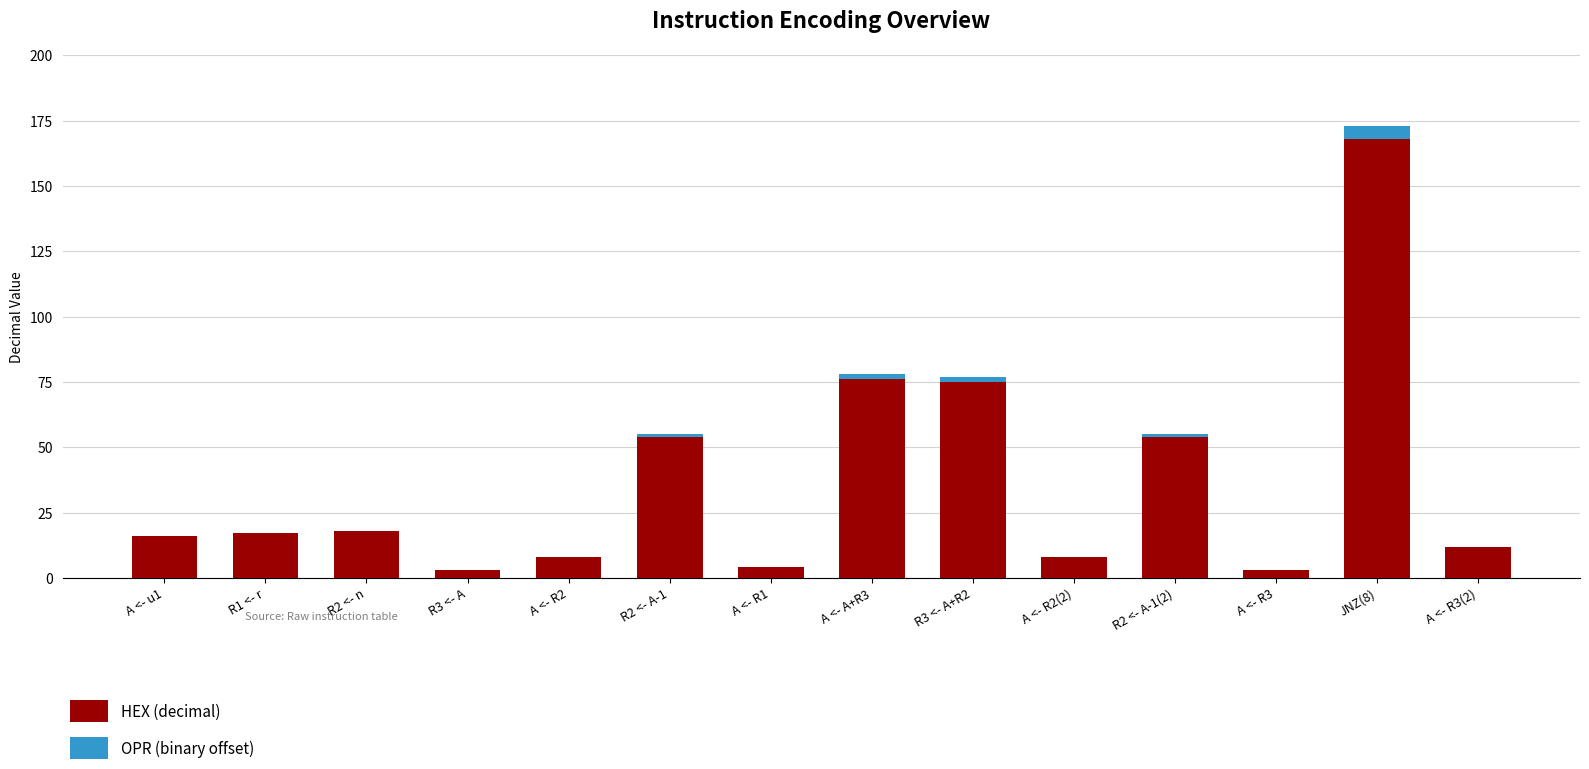

The value of HEX (decimal) at R2 <- A-1 is 76. True or false?

False